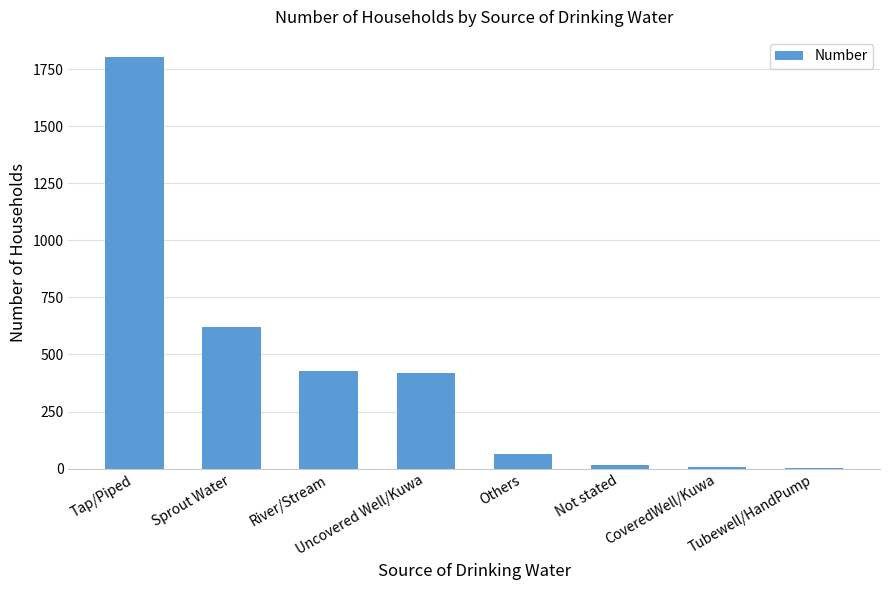

Read the value at Uncovered Well/Kuwa.

418